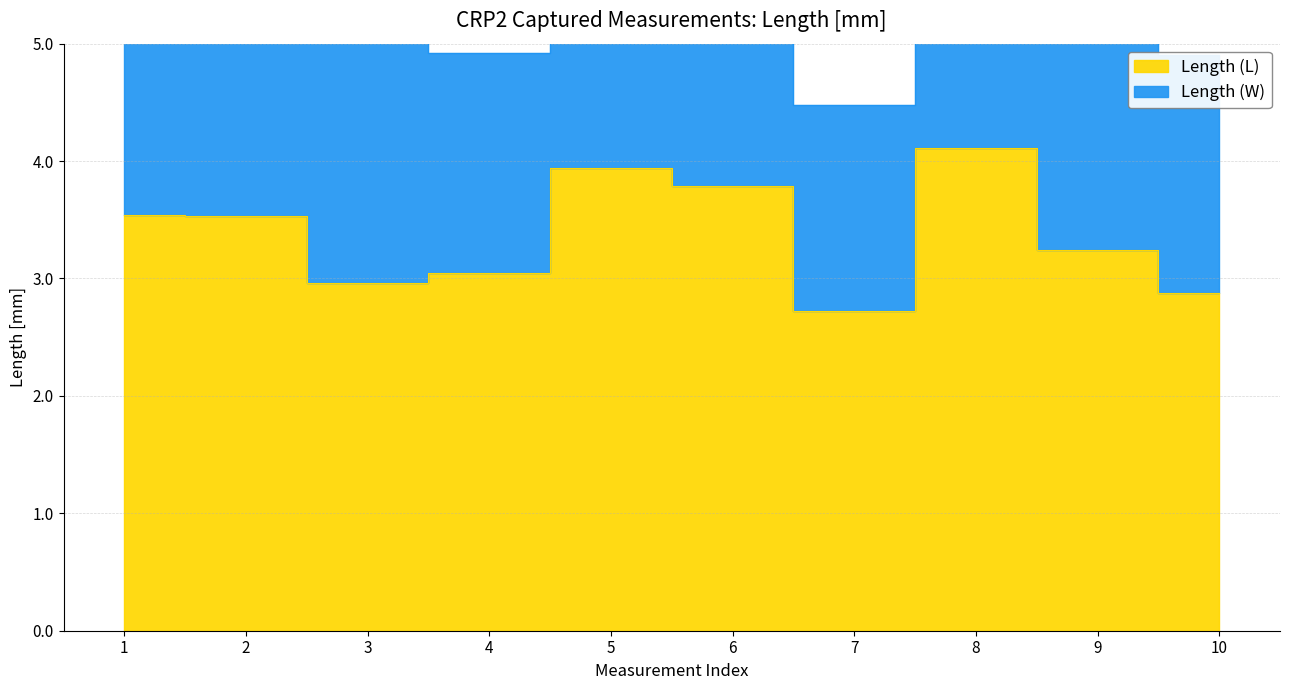

True or false: the data shows 4.1 at 8.

True